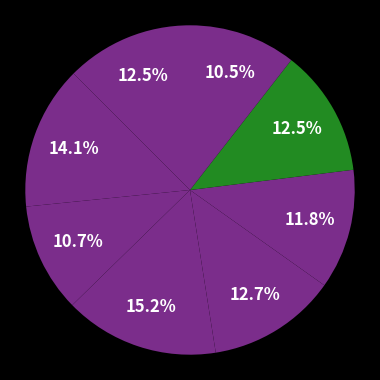

Rank the categories by value from lowest to highest.

Ljungby, Tingsryd, Markaryd, Uppvidinge, Växjö, Älmhult, Lessebo, Alvesta